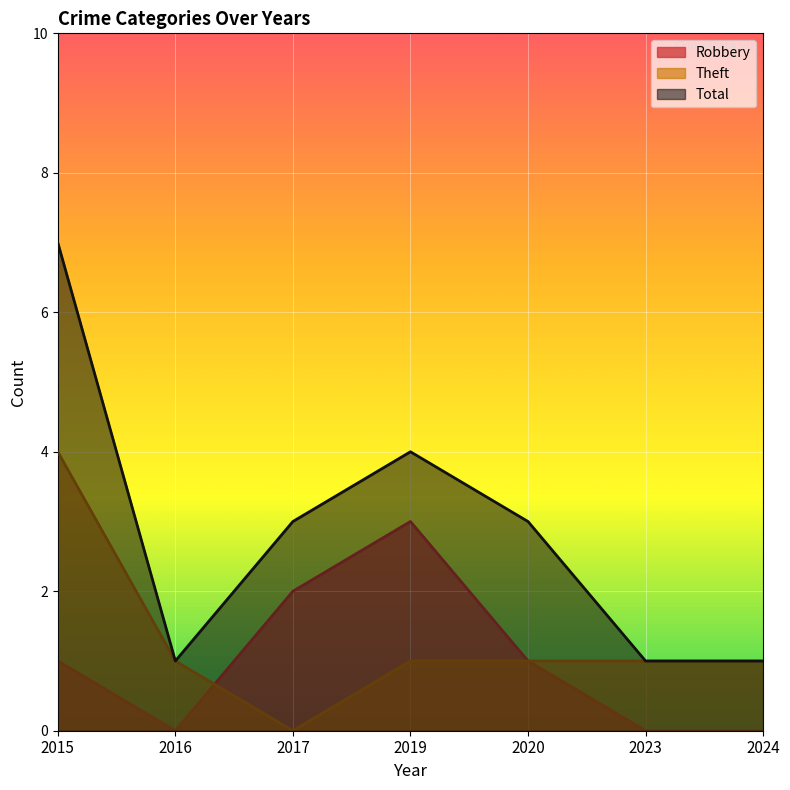

How many lines are shown in the chart?

3